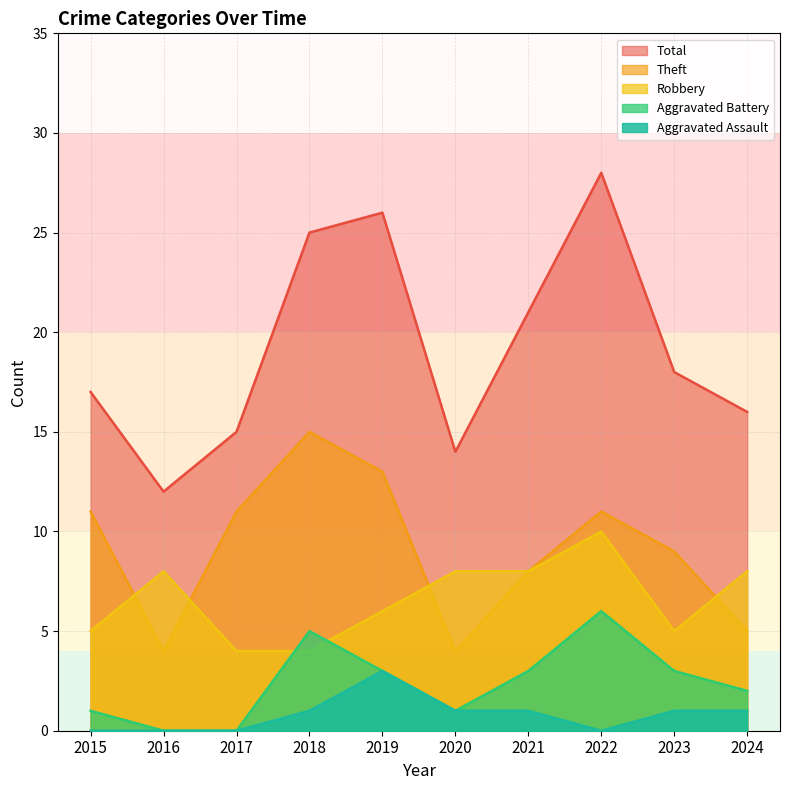

How many lines are shown in the chart?

5